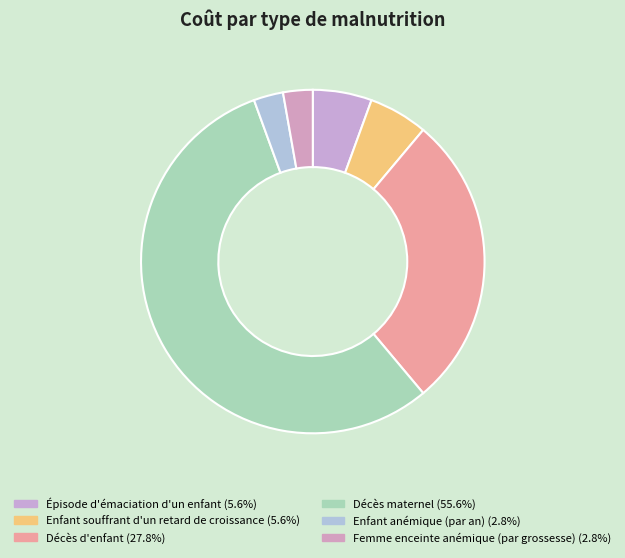

How many segments does this pie chart have?

6